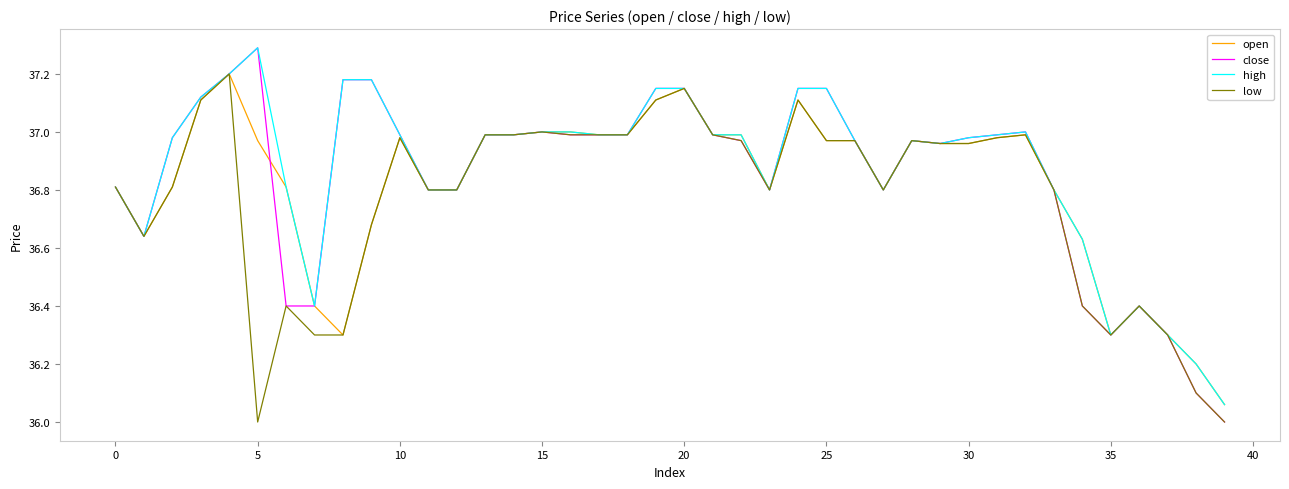

Which series has the largest range (max minus min)?

close